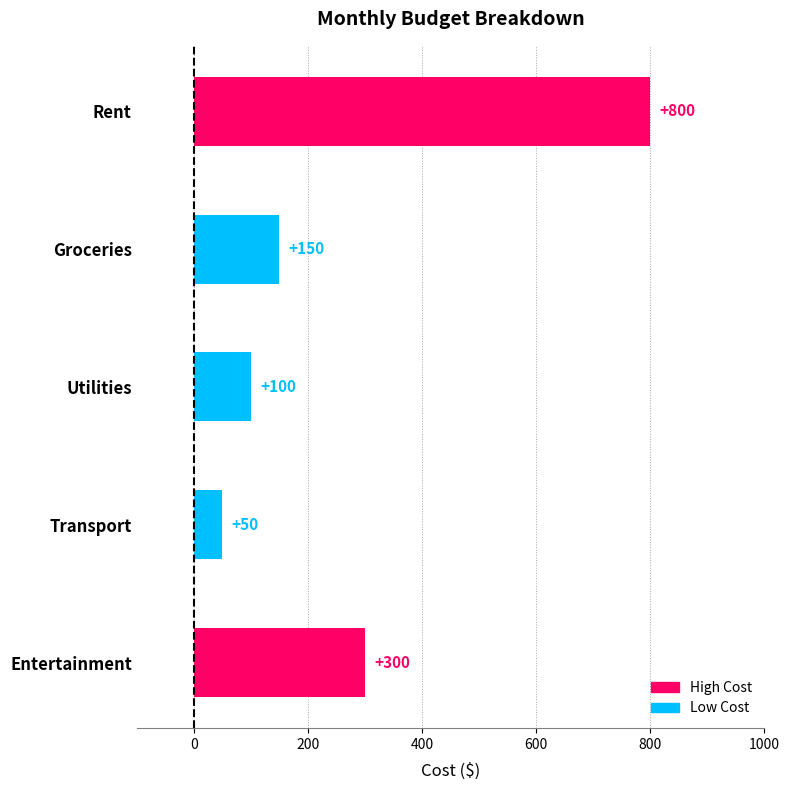

List the labels in order of value, smallest first.

Transport, Utilities, Groceries, Entertainment, Rent